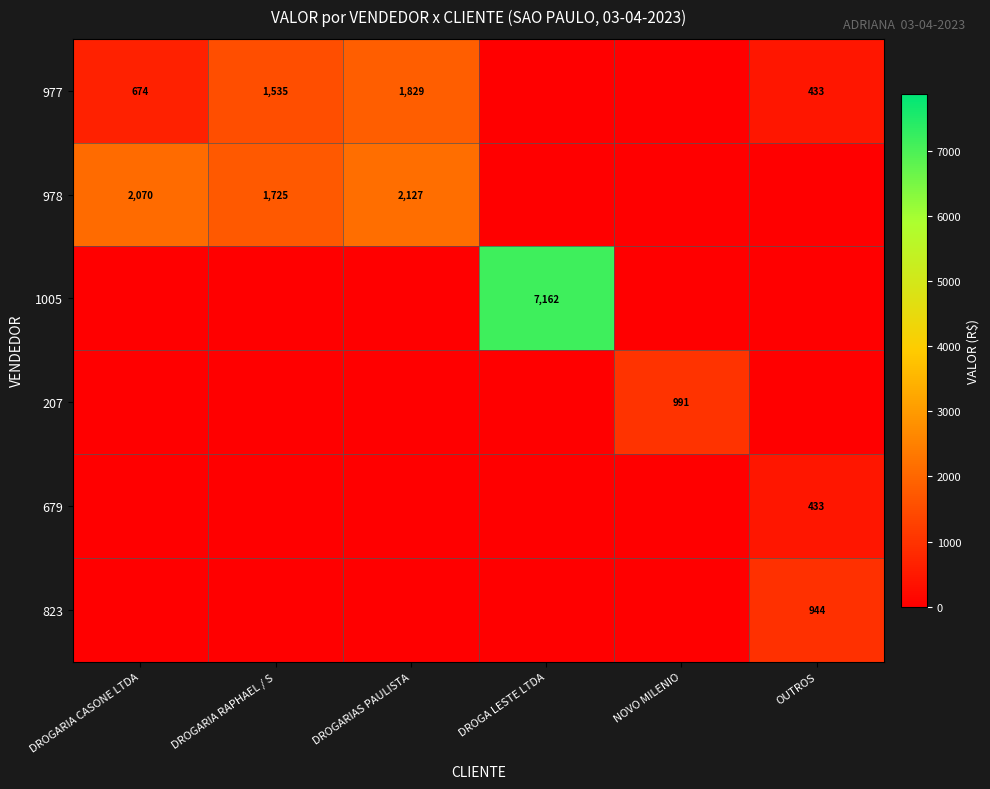

The value of 977 at DROGARIA RAPHAEL / S is 1535. True or false?

True